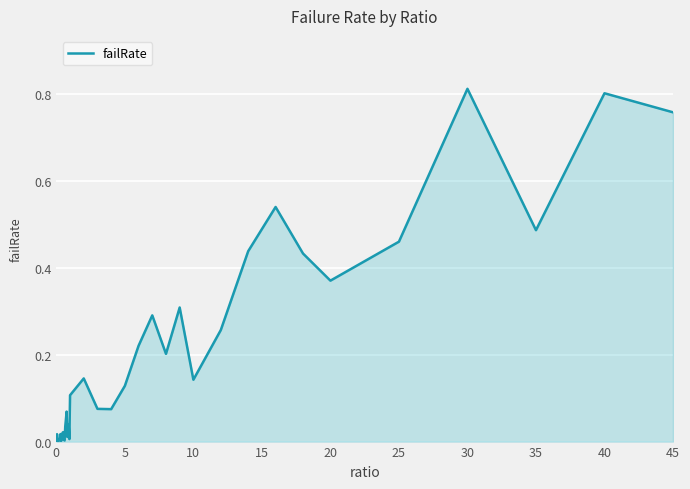

Is this an area chart (filled region under the line)?

Yes